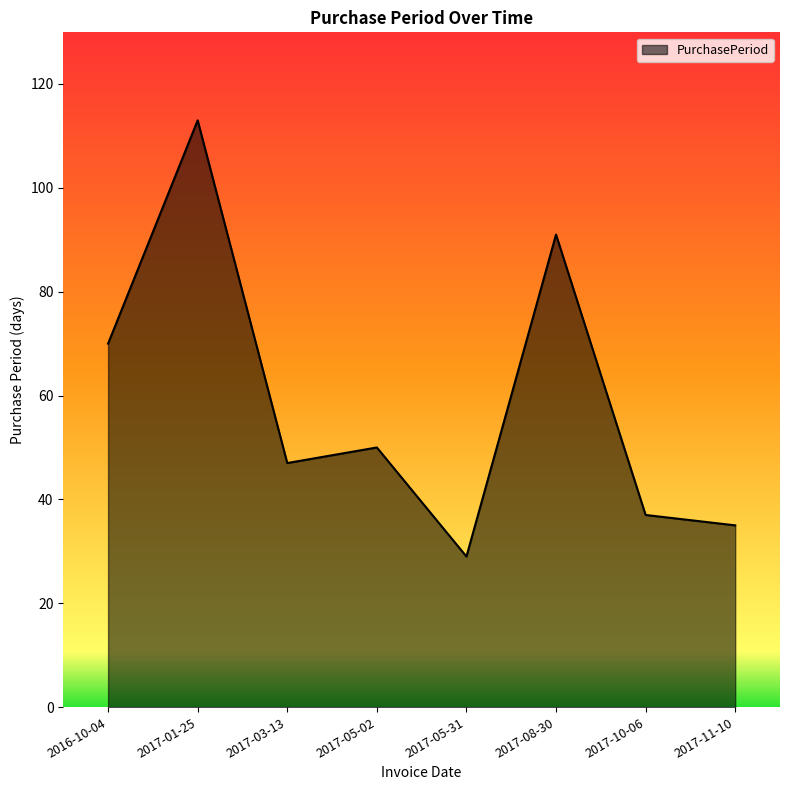

True or false: the data has more than 1 interior local peaks.

True